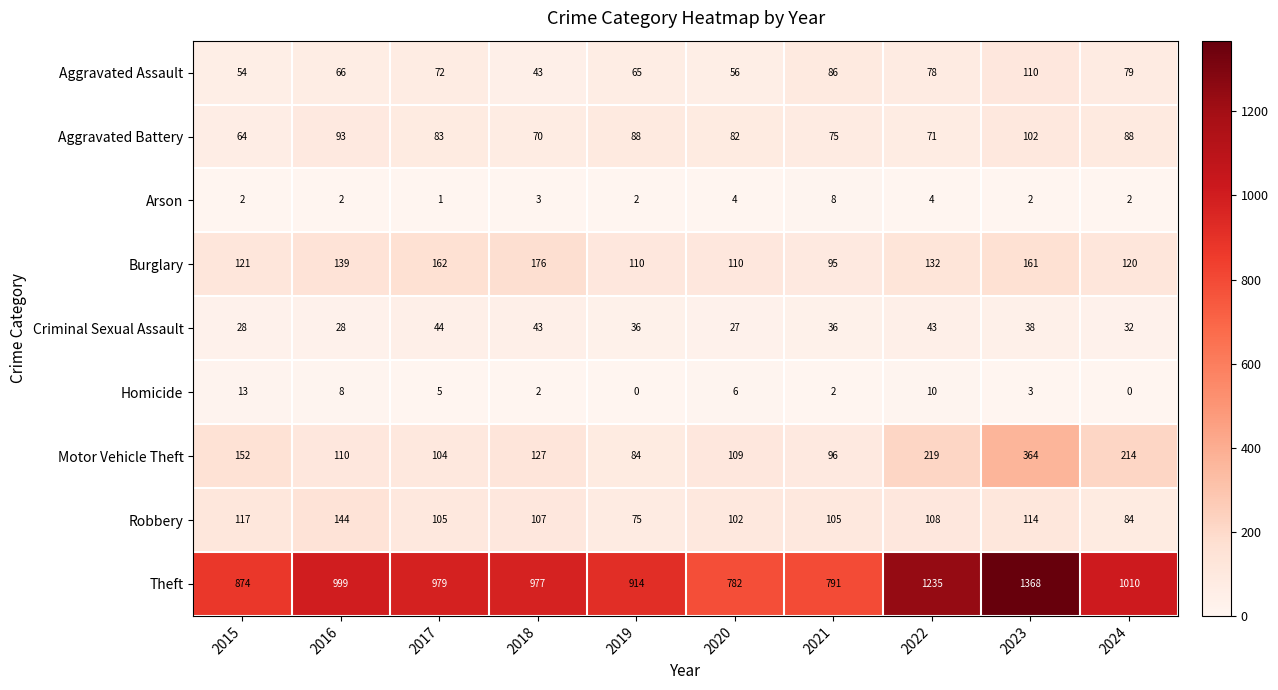

List the series in order of their peak value, lowest first.

Arson, Homicide, Criminal Sexual Assault, Aggravated Battery, Aggravated Assault, Robbery, Burglary, Motor Vehicle Theft, Theft